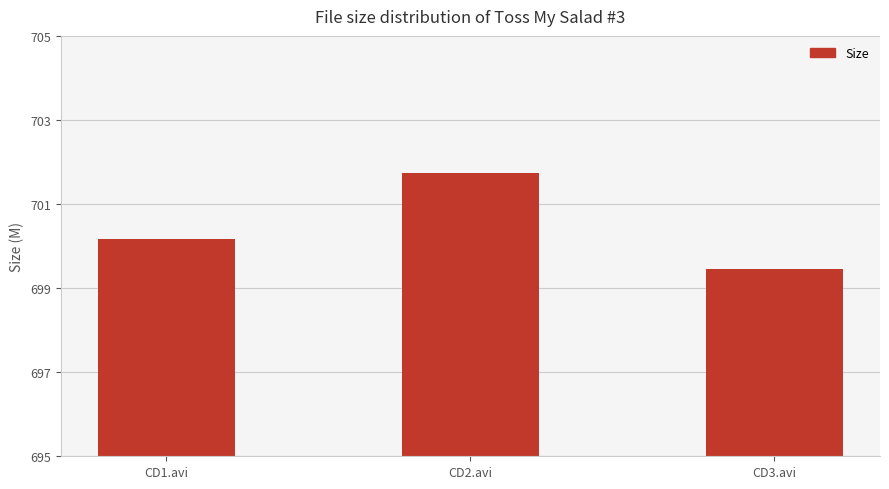

Reading left to right, what are all the values shown in this chart?

CD1.avi=700.2	CD2.avi=701.7	CD3.avi=699.5